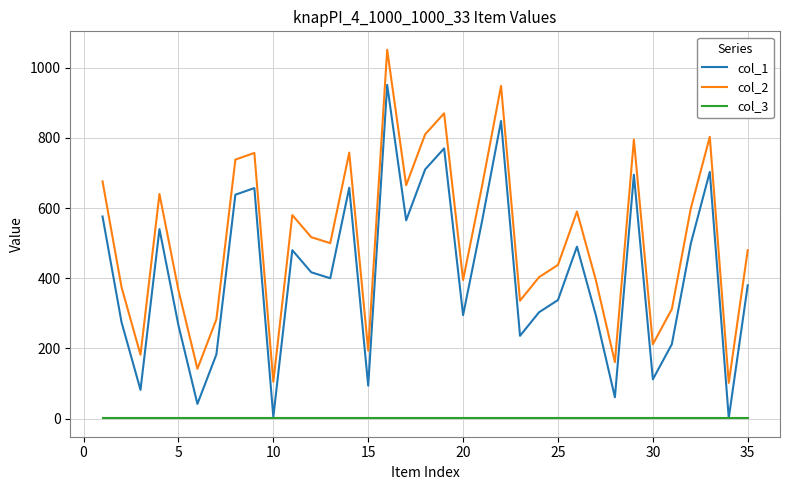

How many lines are shown in the chart?

3